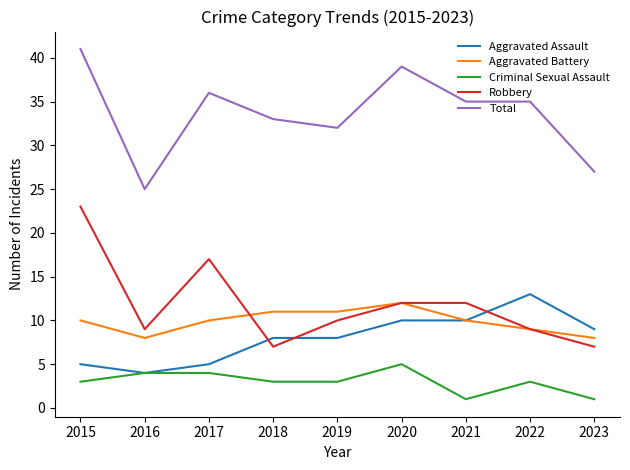

At which category is the sum across all series the highest?

2015